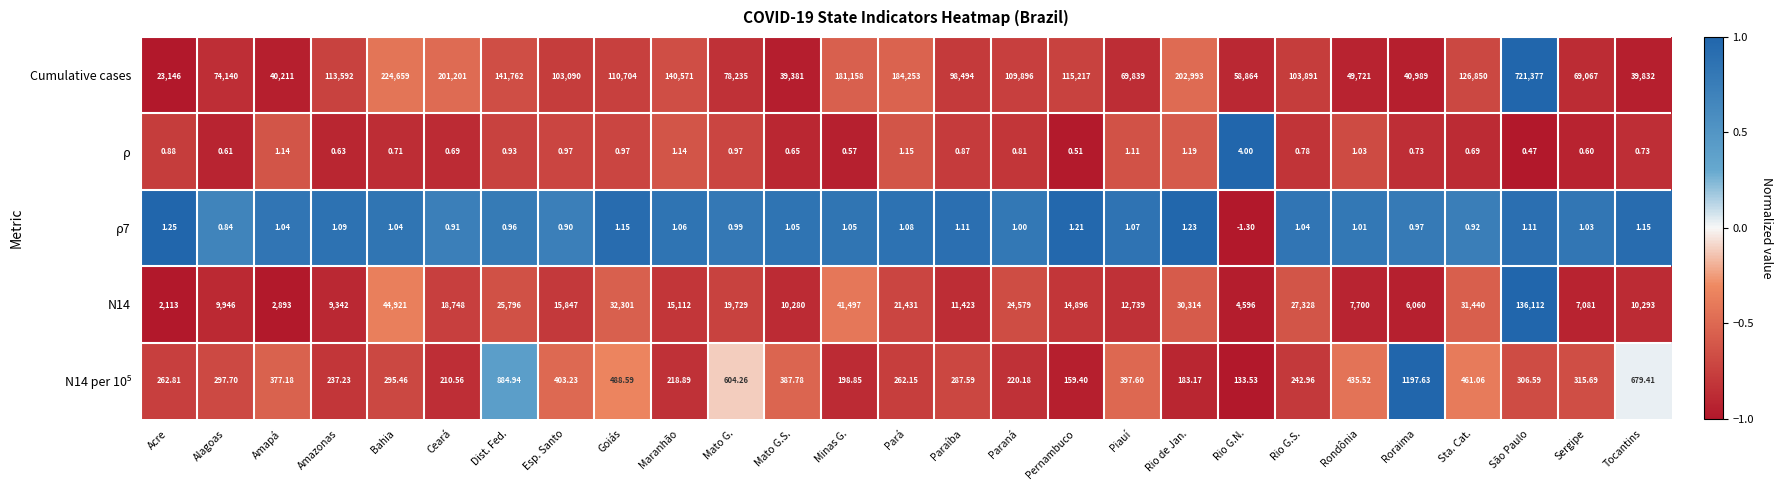

Rank the categories by Cumulative cases value from highest to lowest.

São Paulo, Bahia, Rio de Jan., Ceará, Pará, Minas G., Dist. Fed., Maranhão, Sta. Cat., Pernambuco, Amazonas, Goiás, Paraná, Rio G.S., Esp. Santo, Paraíba, Mato G., Alagoas, Piauí, Sergipe, Rio G.N., Rondônia, Roraima, Amapá, Tocantins, Mato G.S., Acre